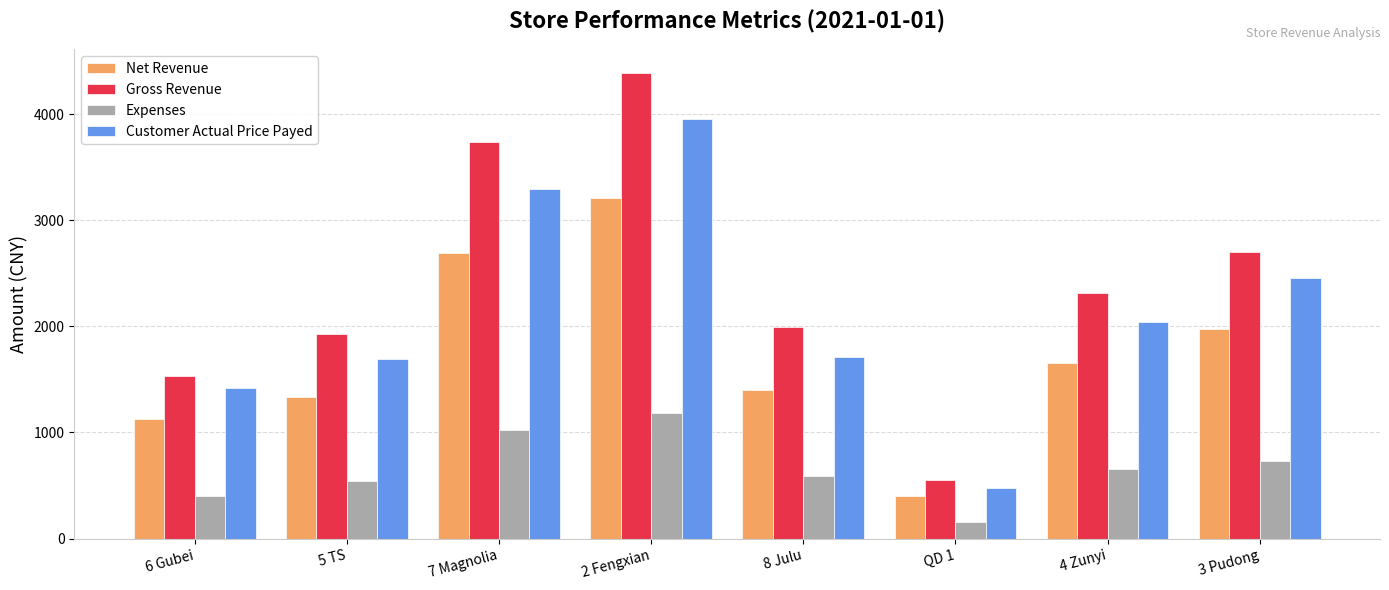

True or false: Gross Revenue has a value of 3265.3 at 4 Zunyi.

False